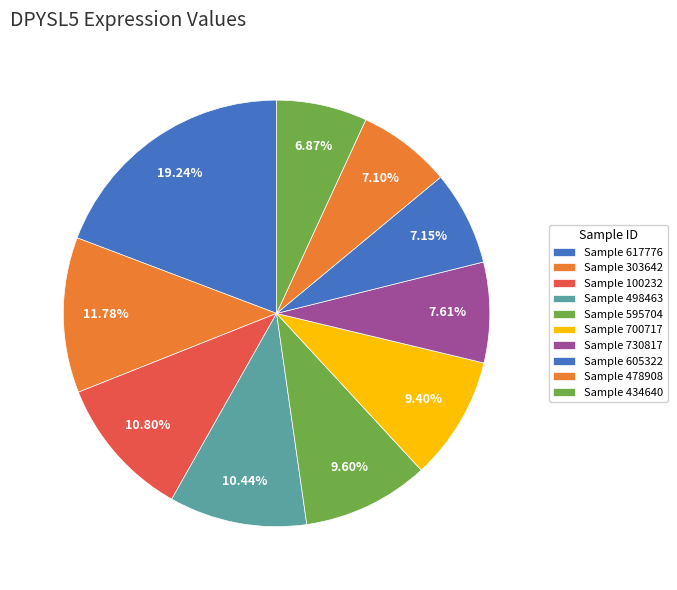

How many slices are in this pie chart?

10